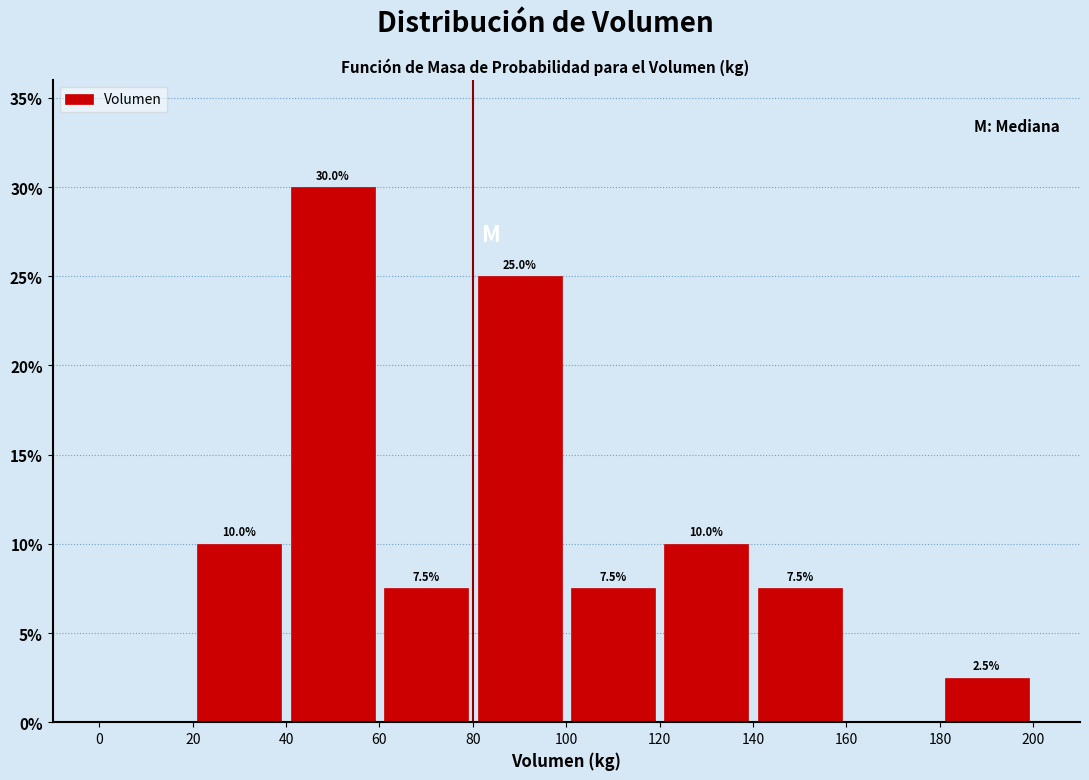

Which range on the x-axis has the tallest bar?

40 to 60